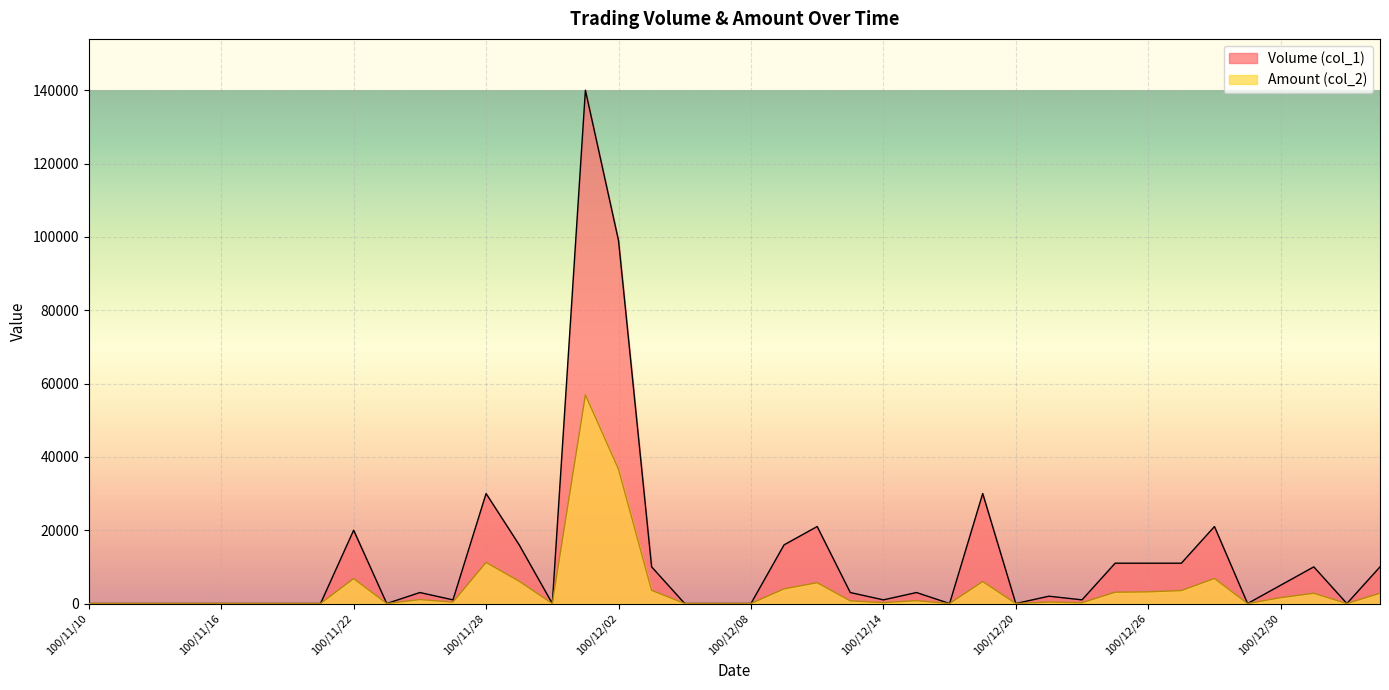

At which category is the sum across all series the highest?

100/12/01